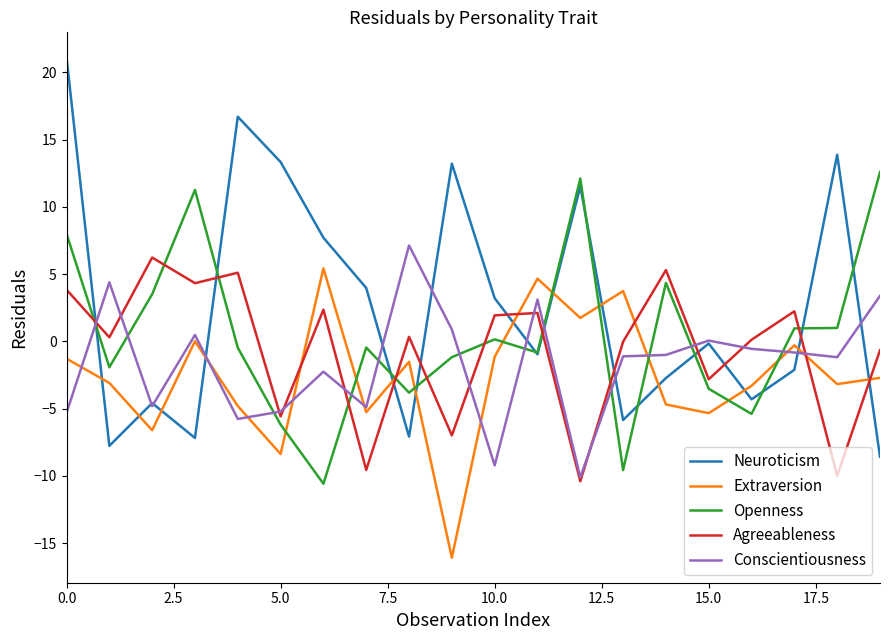

What is the smallest value displayed?

-16.1